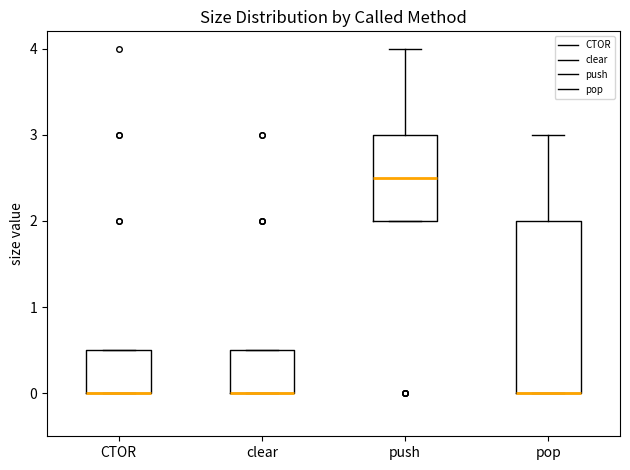

Where is the upper edge of the box for CTOR on the y-axis? The values are not printed on the chart, so give them approximately, as read against the axis.

0.5